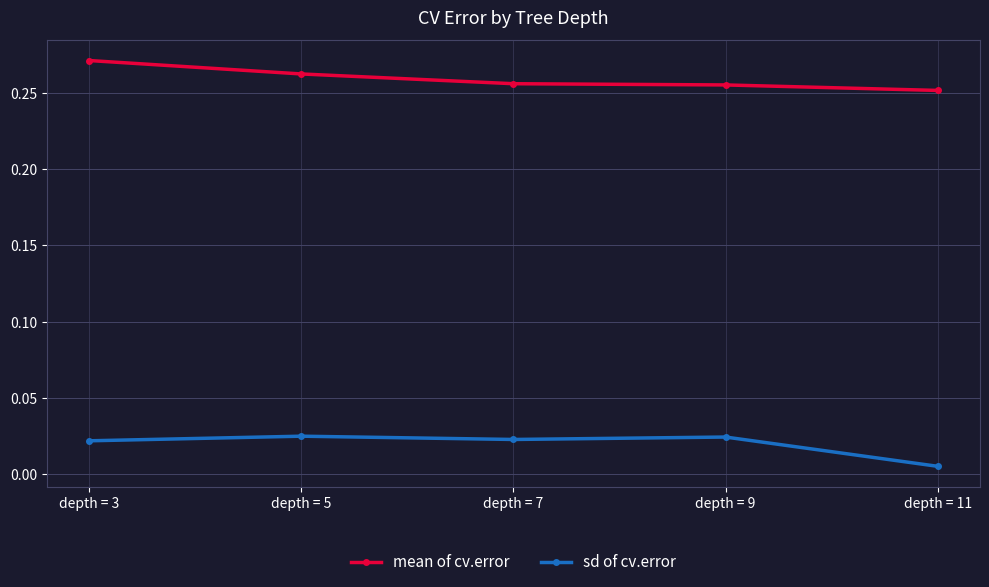

Which category has the lowest value across all series?

depth = 11